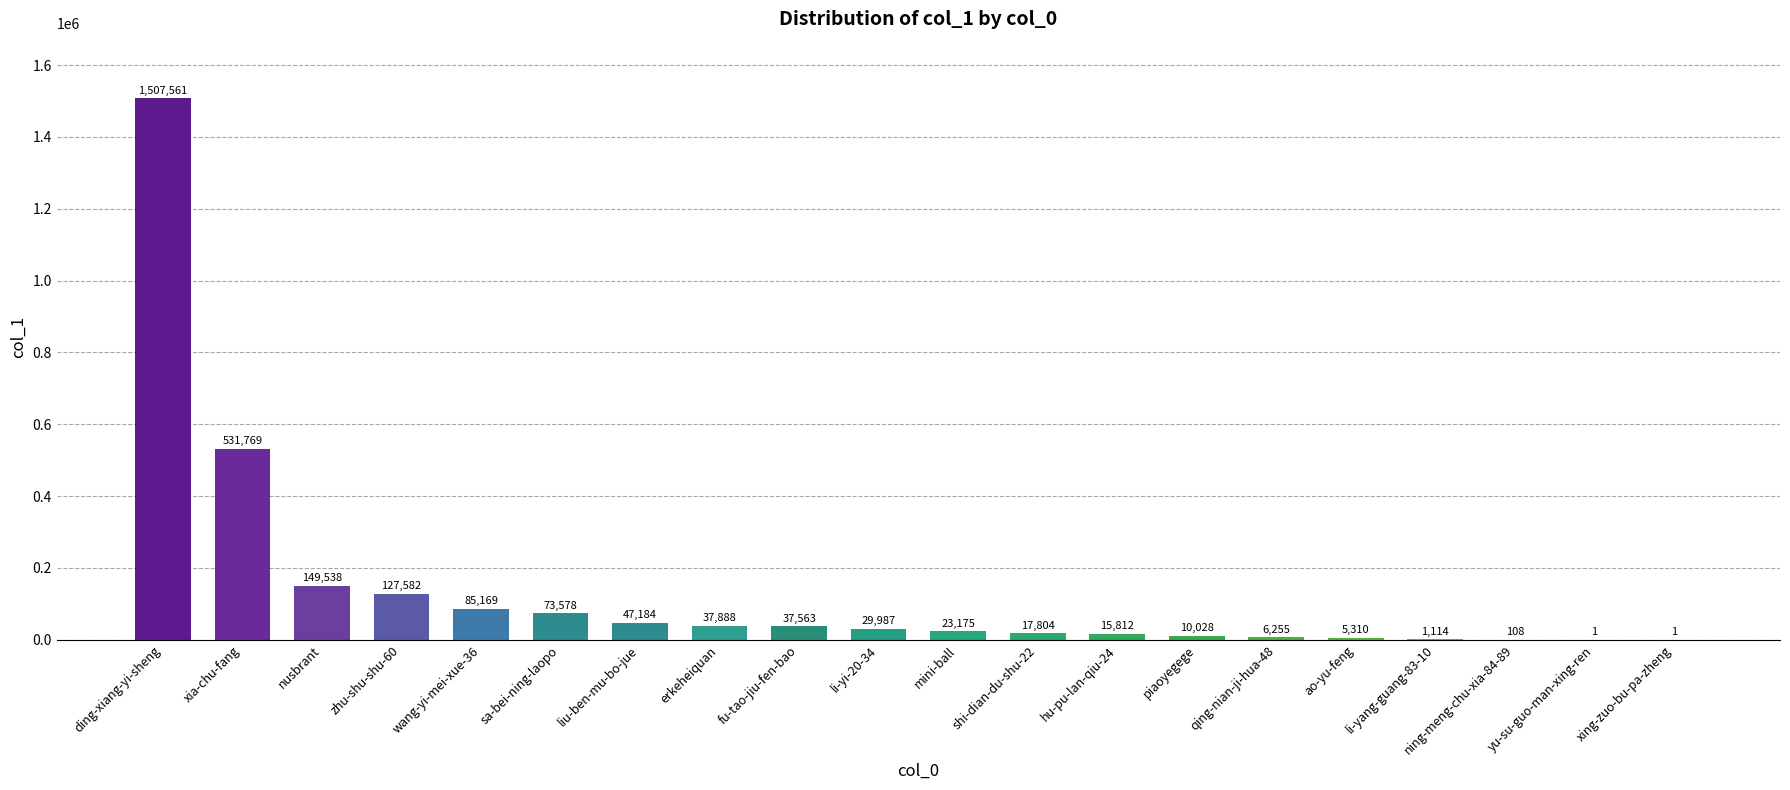

Is it true that the value at xia-chu-fang is 531769?

True